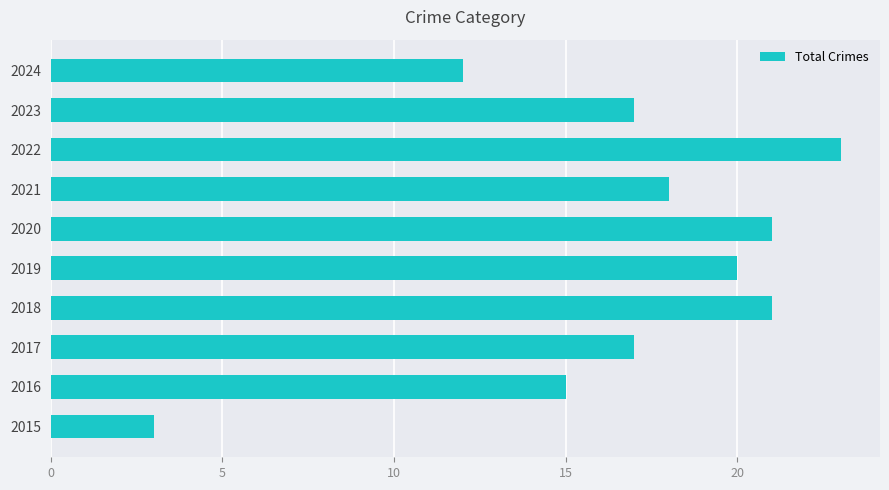

Is it true that the value at 2024 is 19?

False